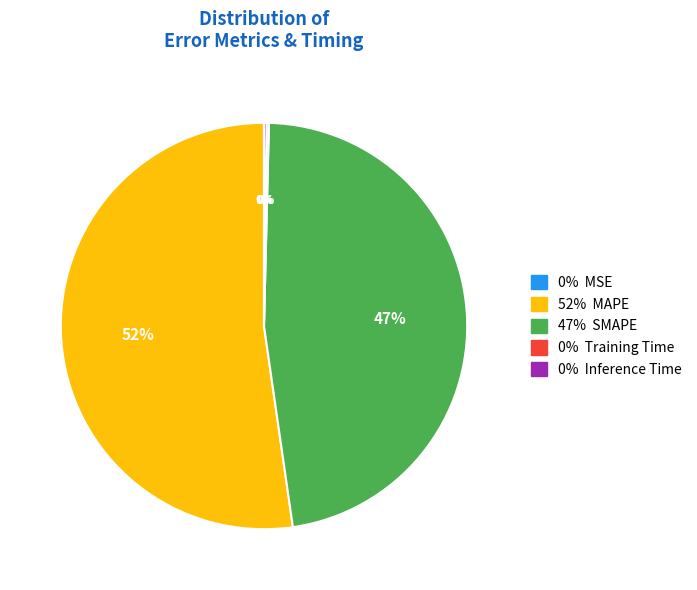

Does any single category account for the majority?

Yes